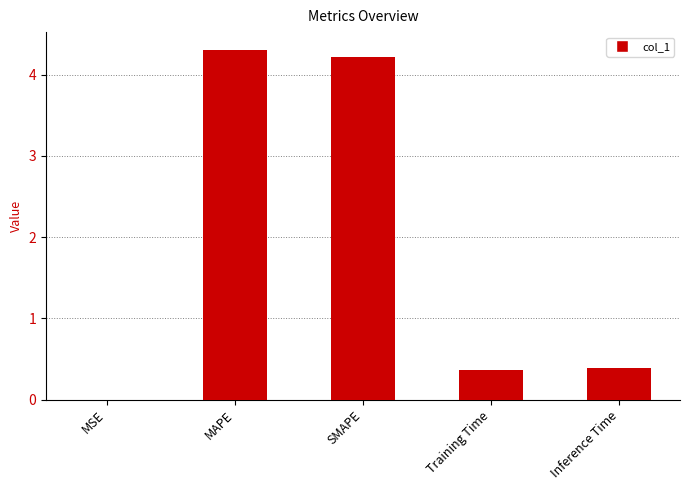

What is the sum of the values at MAPE and Inference Time?

4.7